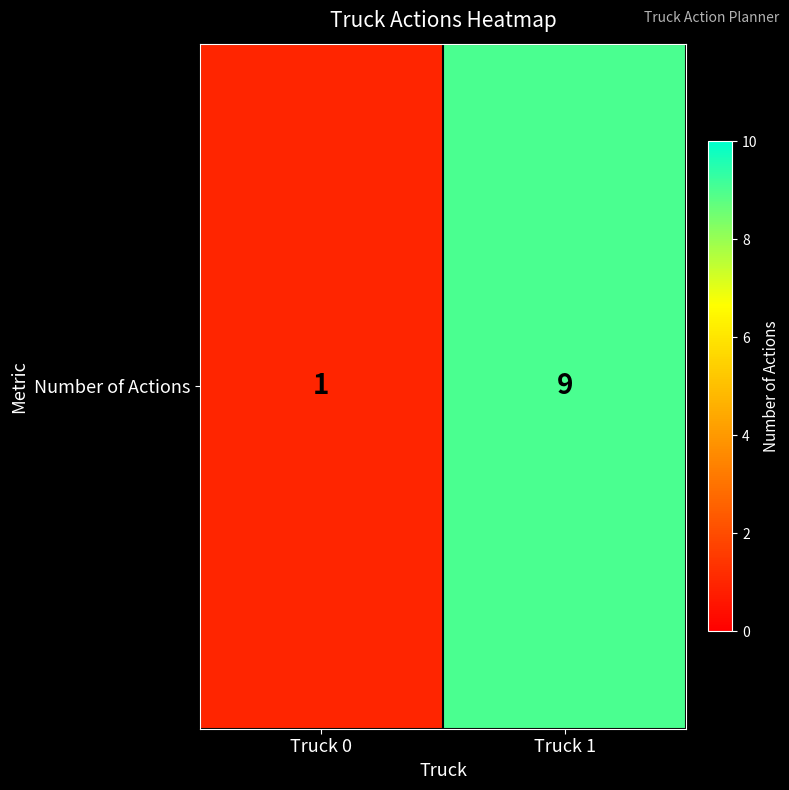

Is it true that the value at Truck 0 is 1?

True